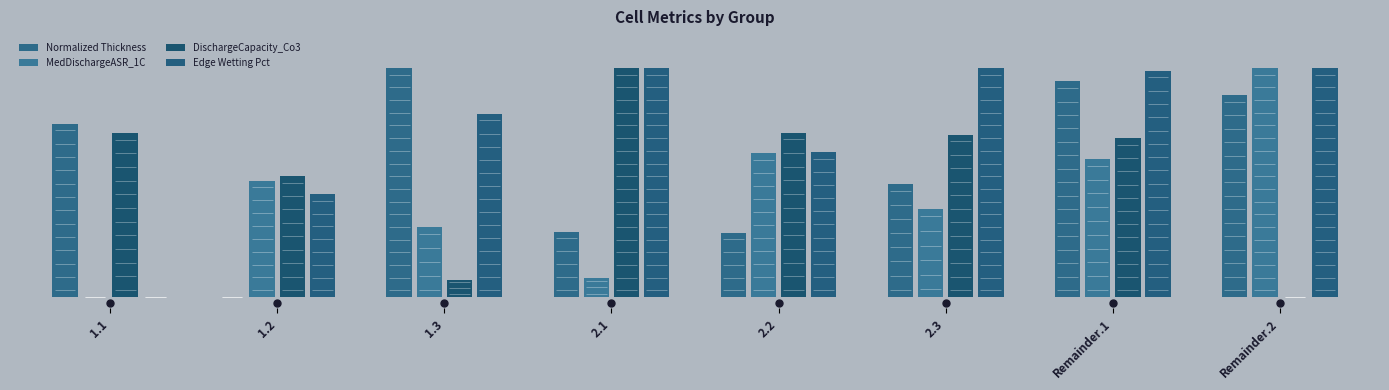

What is the average value of the DischargeCapacity_Co3 series?

0.6